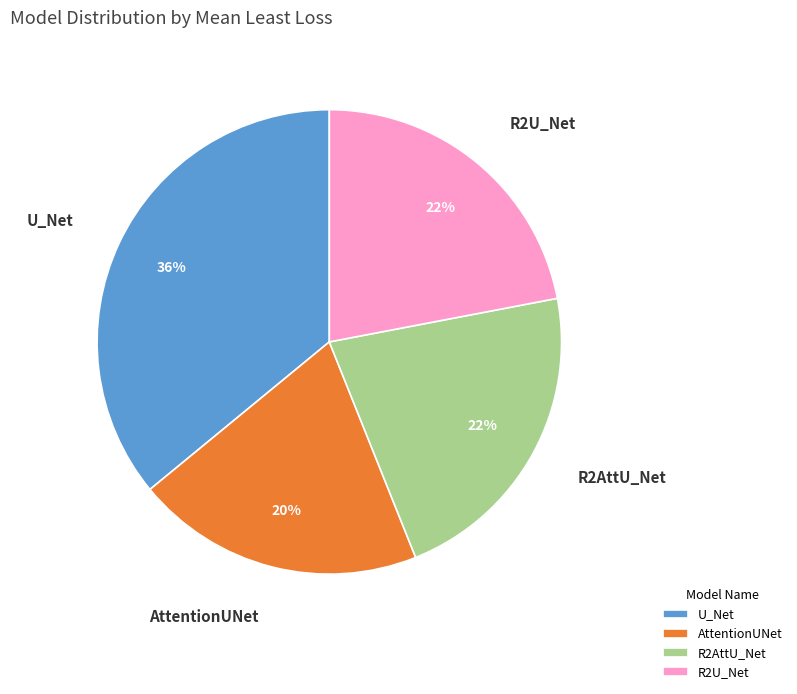

How many segments does this pie chart have?

4